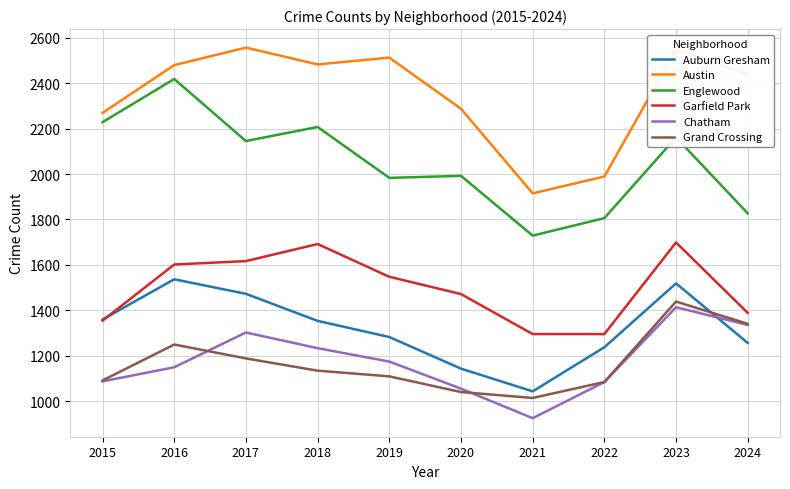

Which category has the lowest value in the Englewood series?

2021